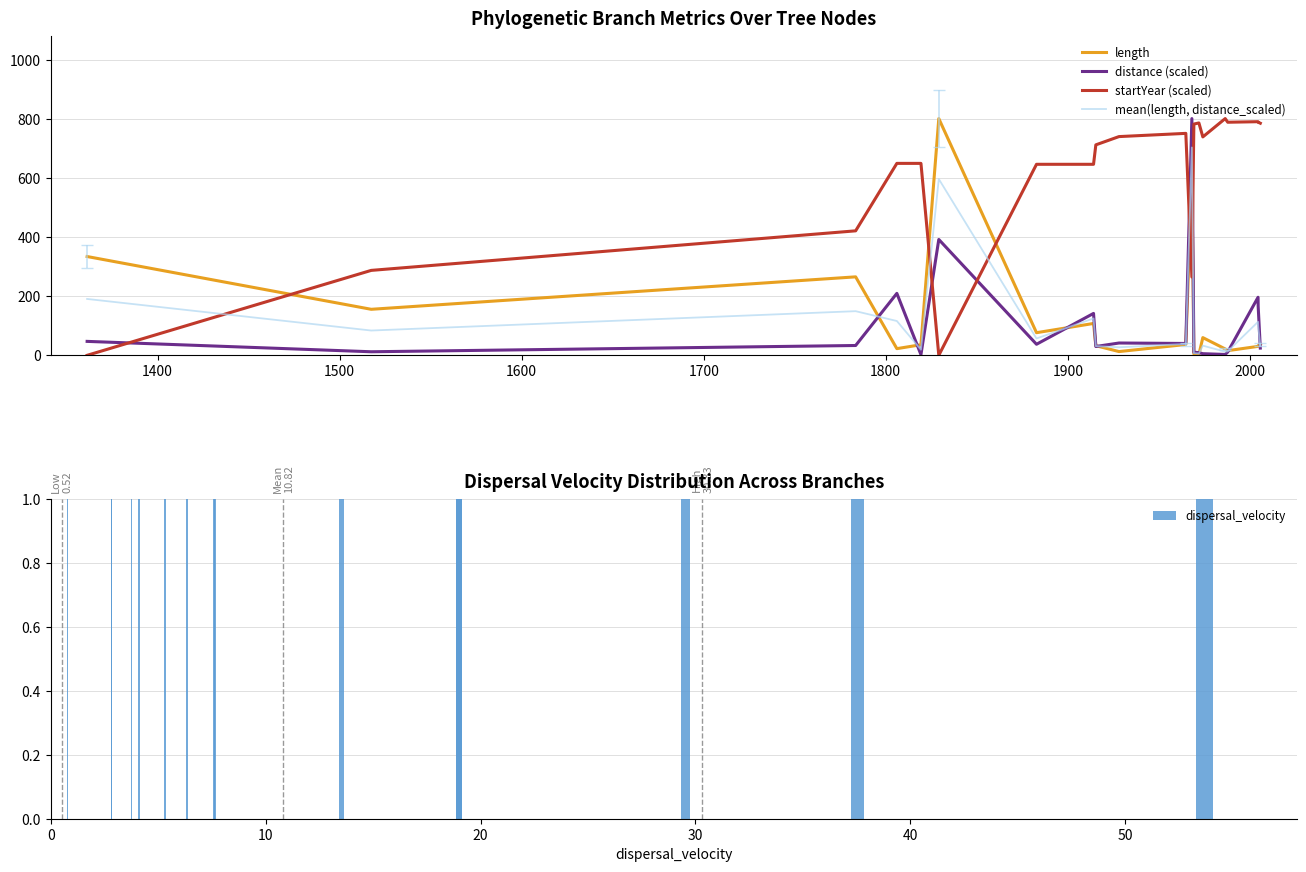

What is the difference between the maximum and minimum values in the length series?

800.1